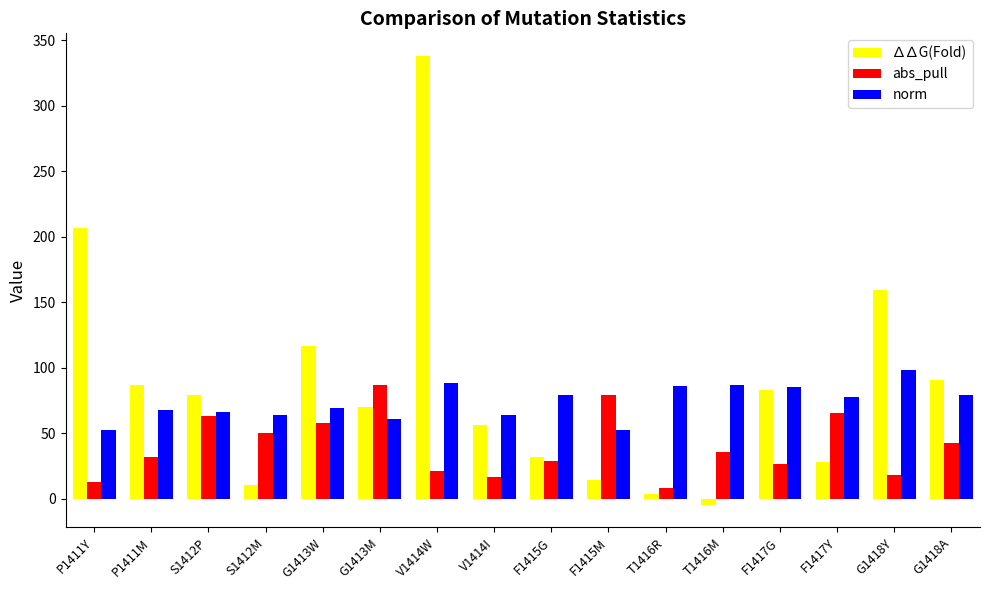

Is the value of ∆∆G(Fold) at F1417Y greater than the value of norm at F1415G?

No